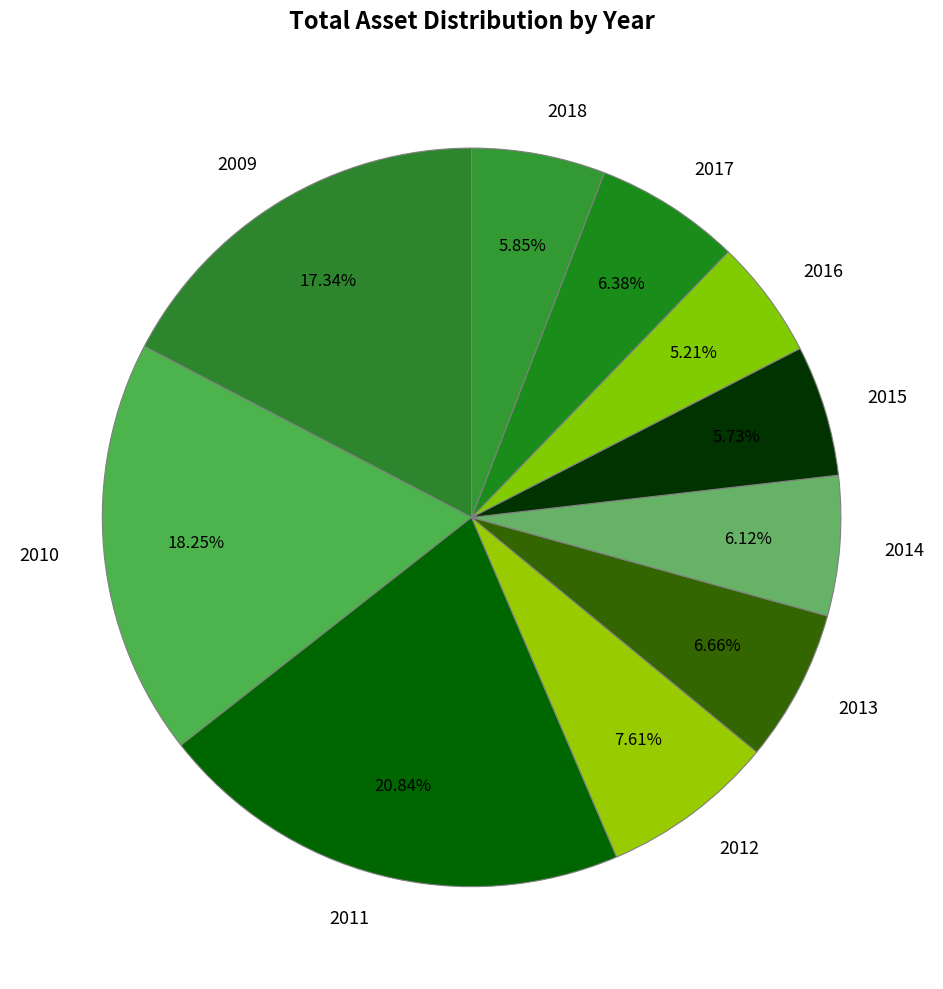

Is there a majority slice in this chart?

No